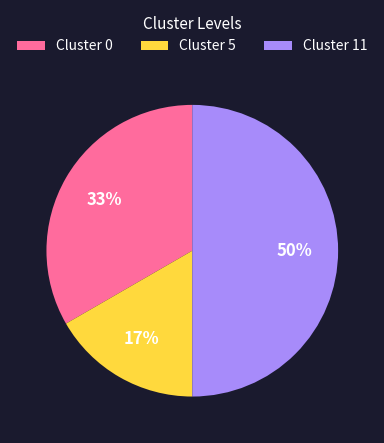

Is it true that Cluster 11 is 60% of the pie?

False